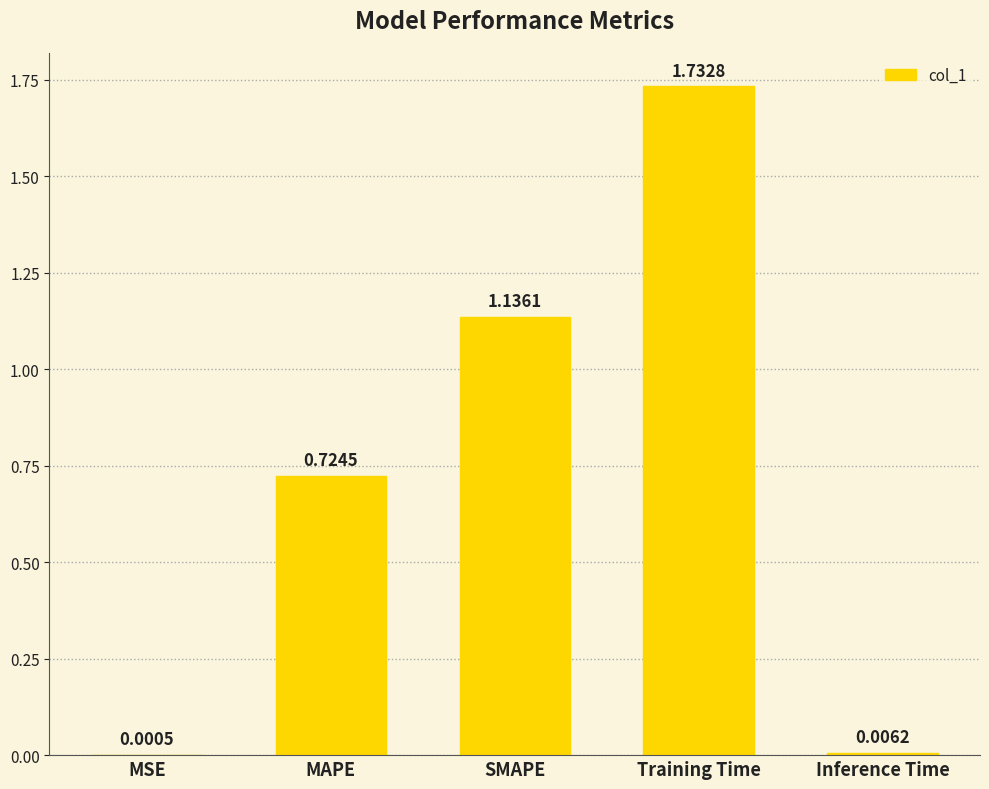

At which label is the value closest to 0?

MSE